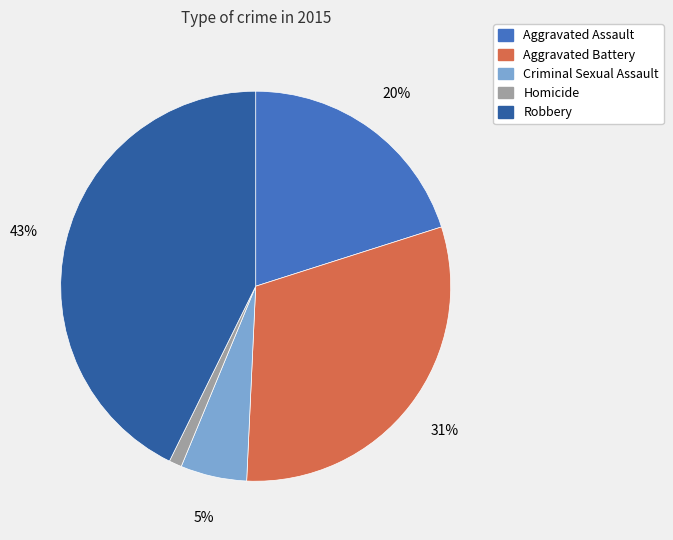

Count the number of slices in the pie.

5